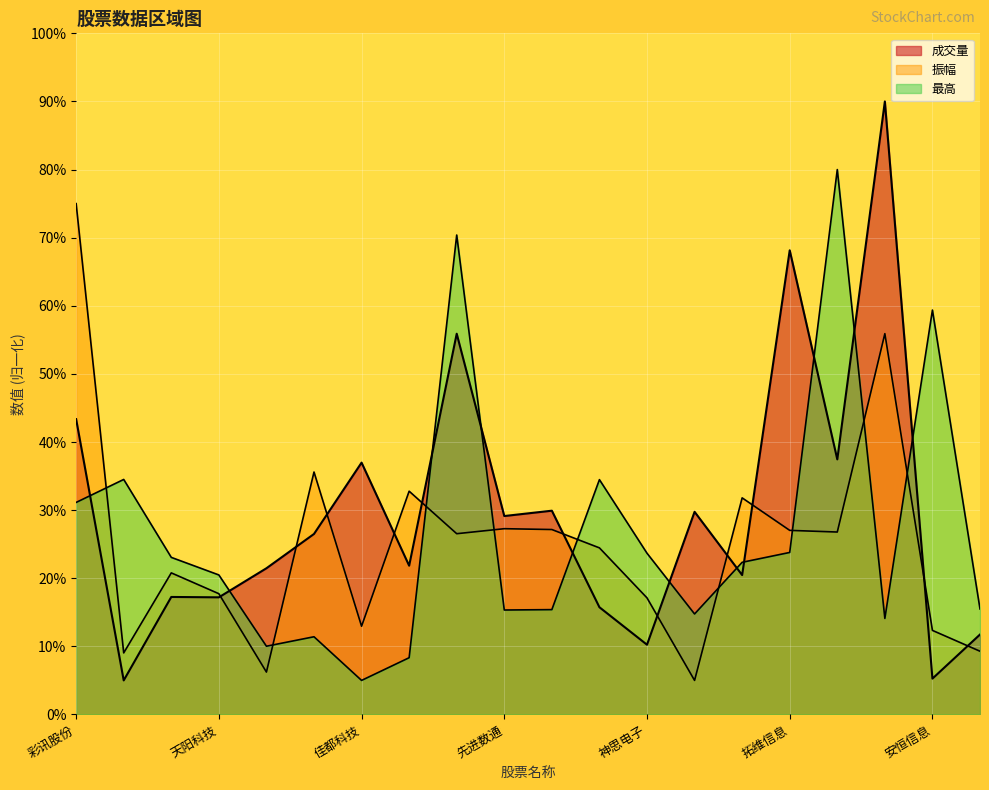

Between 东方国信 and 广电运通, which is larger?

东方国信